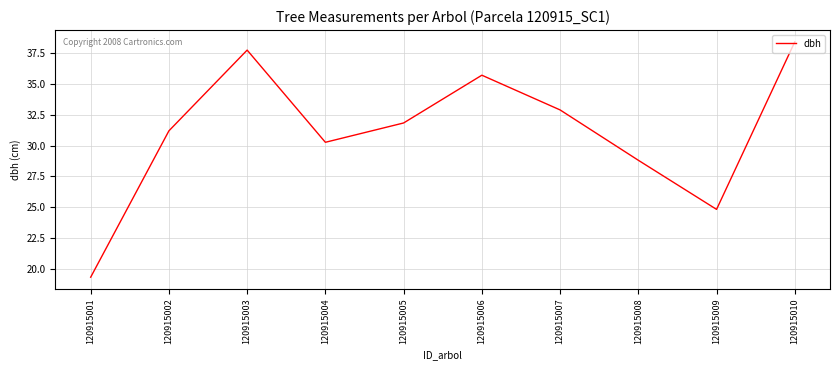

Does the chart display data point markers on the line(s)?

No